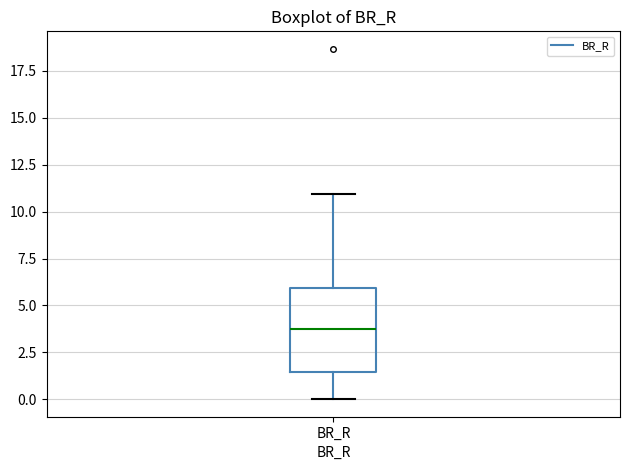

Transcribe this box plot: give where the median line is, the range the box spans, and where the two whiskers end, as read against the y-axis. The values are not printed on the chart, so give them approximately, as read against the axis.

median 3.5, box 1.5 to 6.0, whiskers 0.0 to 11.0